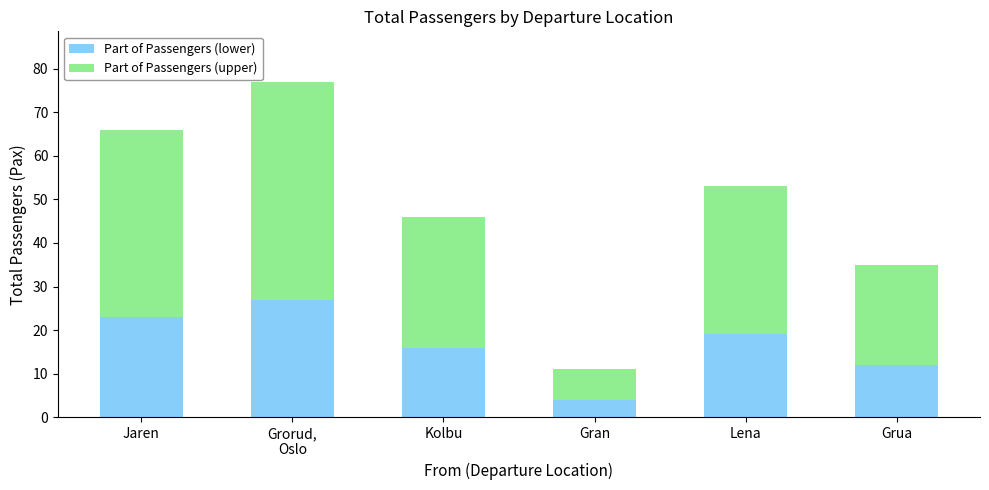

What is the lowest value of the Part of Passengers (lower) series?

4